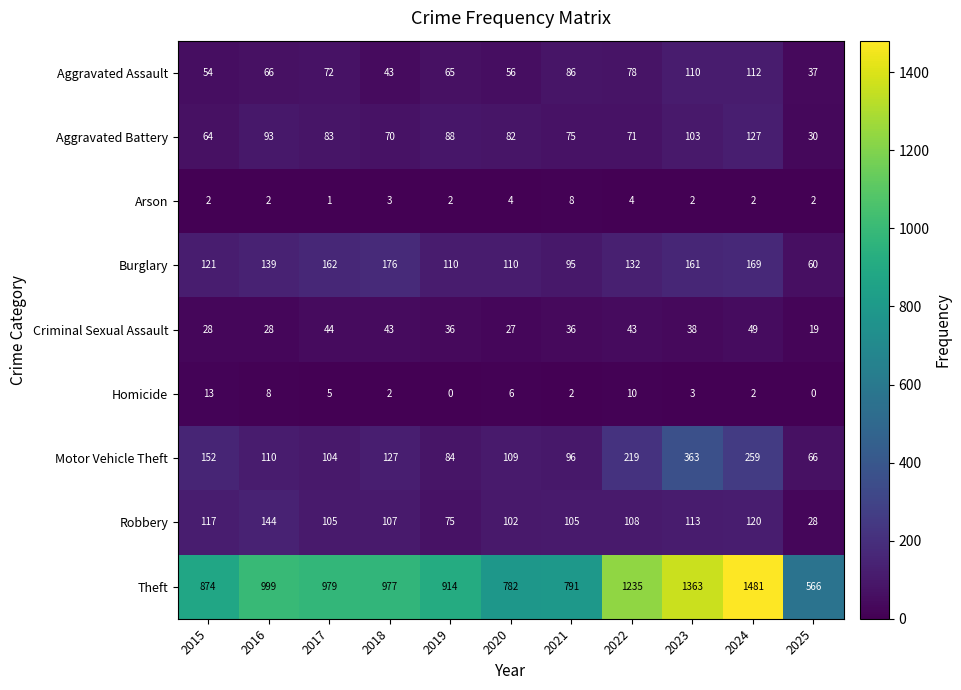

What is the average value of the Homicide series?

5